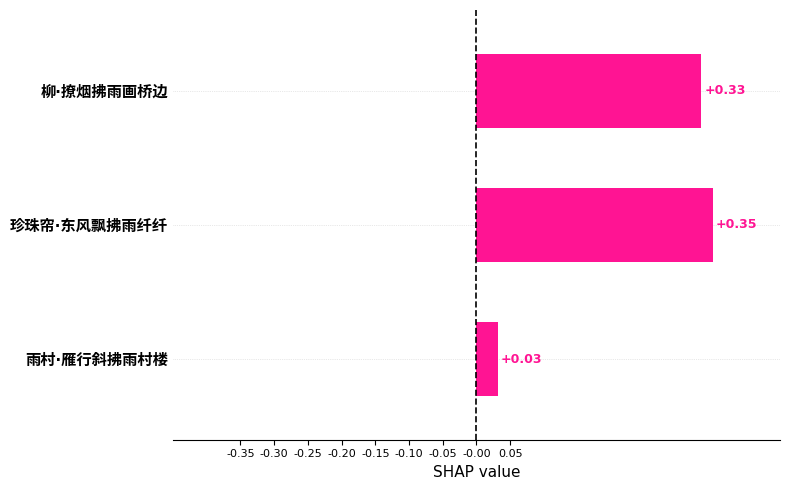

Where is the data nearest to the value 0?

雨村·雁行斜拂雨村楼